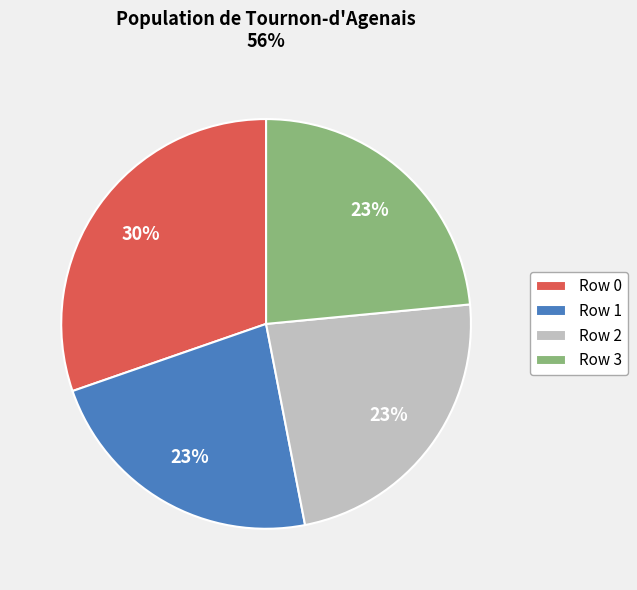

Do Row 3 and Row 1 together represent more than half of the pie?

No